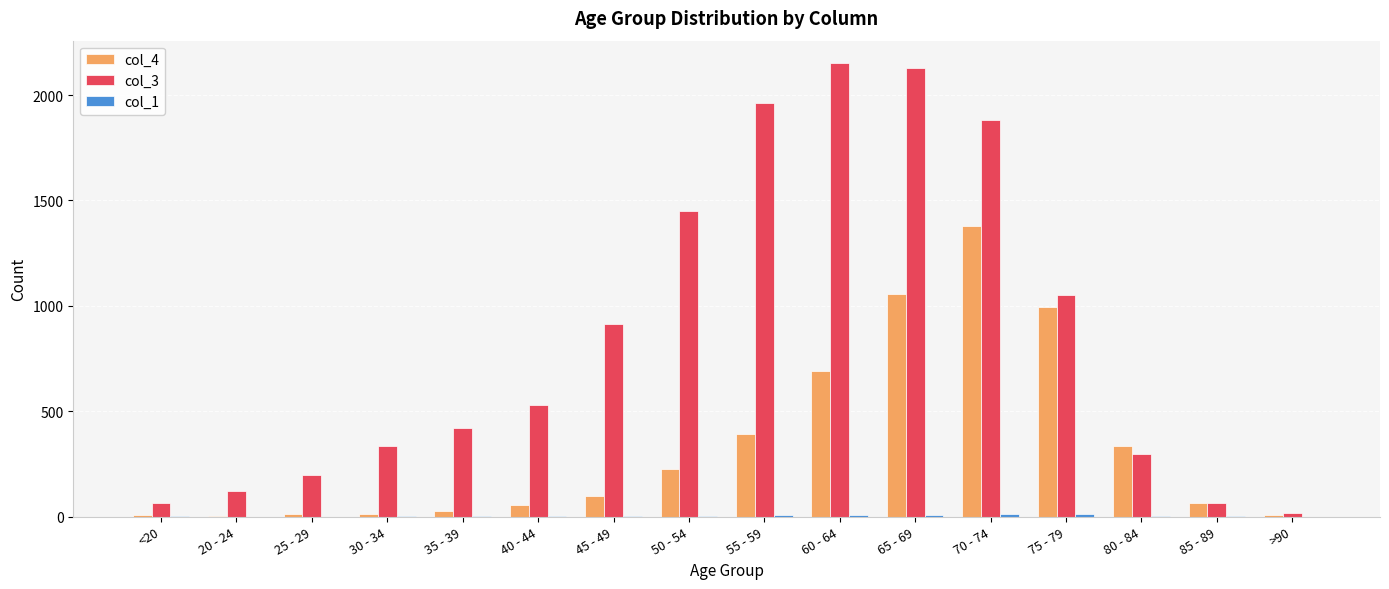

The value of col_3 at 50 - 54 is 2546. True or false?

False